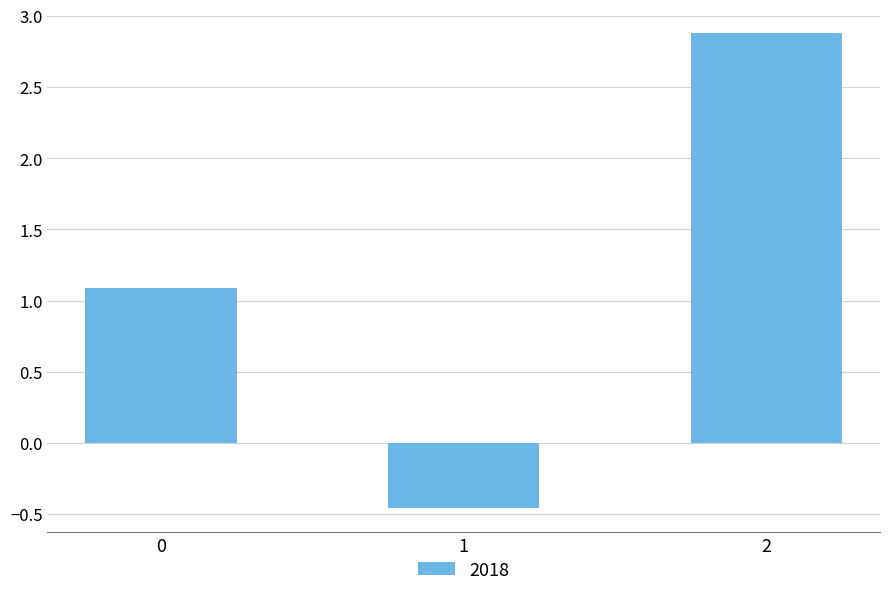

List the labels in order of value, smallest first.

1, 0, 2